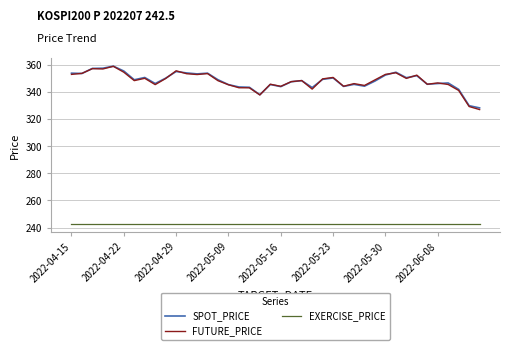

Which series has the largest range (max minus min)?

FUTURE_PRICE